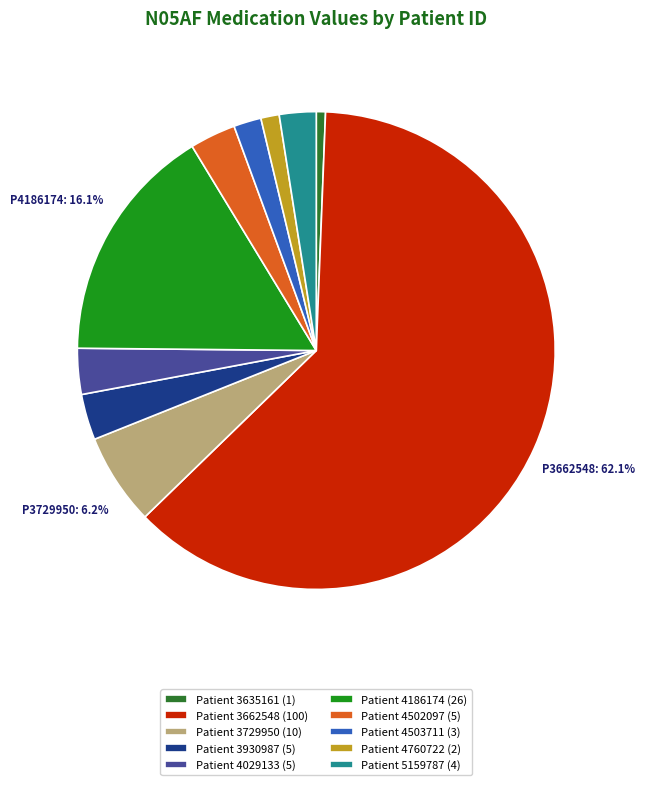

To the nearest percent, what is the average slice percentage?

10%